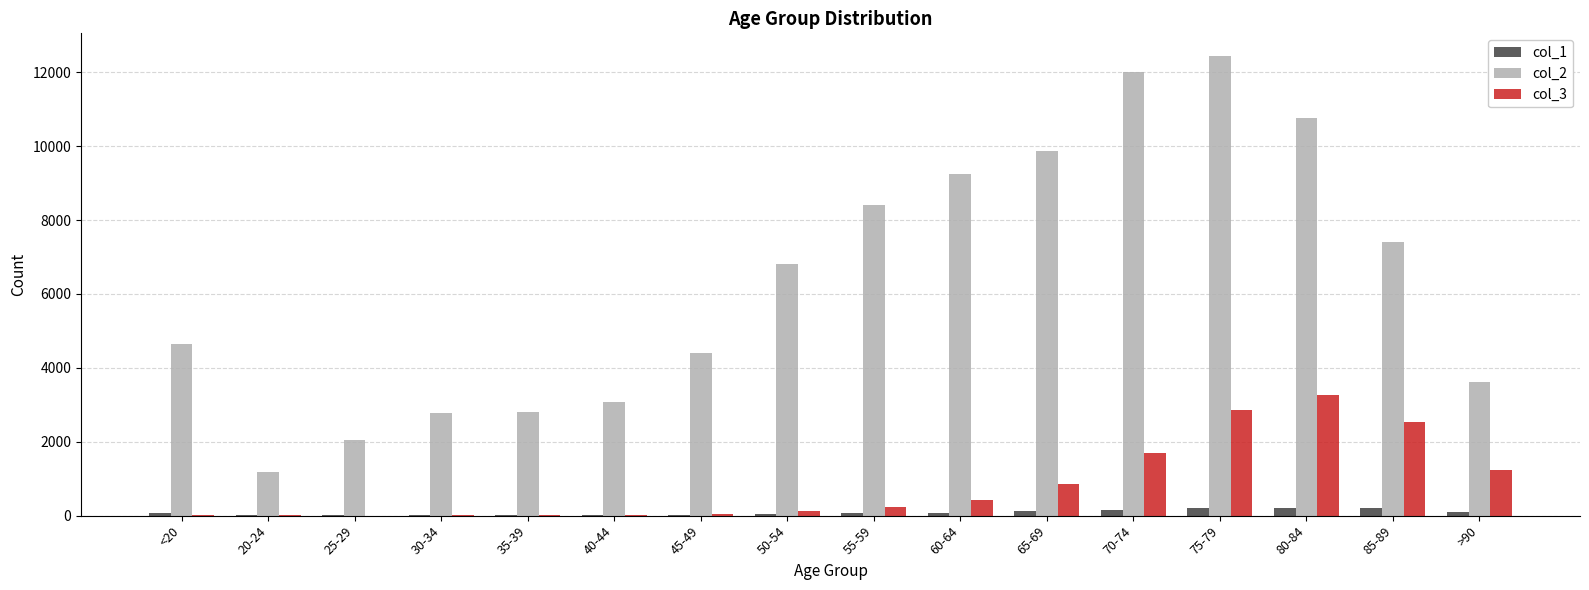

The col_2 series shows 12434 at 75-79. True or false?

True